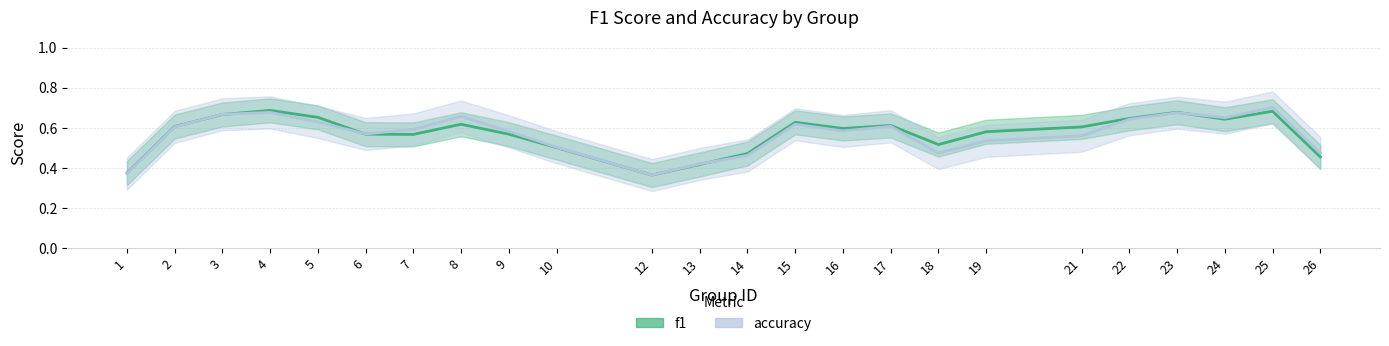

Reading right to left, what are all the values shown in this chart?

f1_line: 26=0.5	25=0.7	24=0.6	23=0.7	22=0.6	21=0.6	19=0.6	18=0.5	17=0.6	16=0.6	15=0.6	14=0.5	13=0.4	12=0.4	10=0.5	9=0.6	8=0.6	7=0.6	6=0.6	5=0.7	4=0.7	3=0.7	2=0.6	1=0.4
accuracy_line: 26=0.5	25=0.7	24=0.7	23=0.7	22=0.6	21=0.6	19=0.5	18=0.5	17=0.6	16=0.6	15=0.6	14=0.5	13=0.4	12=0.4	10=0.5	9=0.6	8=0.7	7=0.6	6=0.6	5=0.6	4=0.7	3=0.7	2=0.6	1=0.4